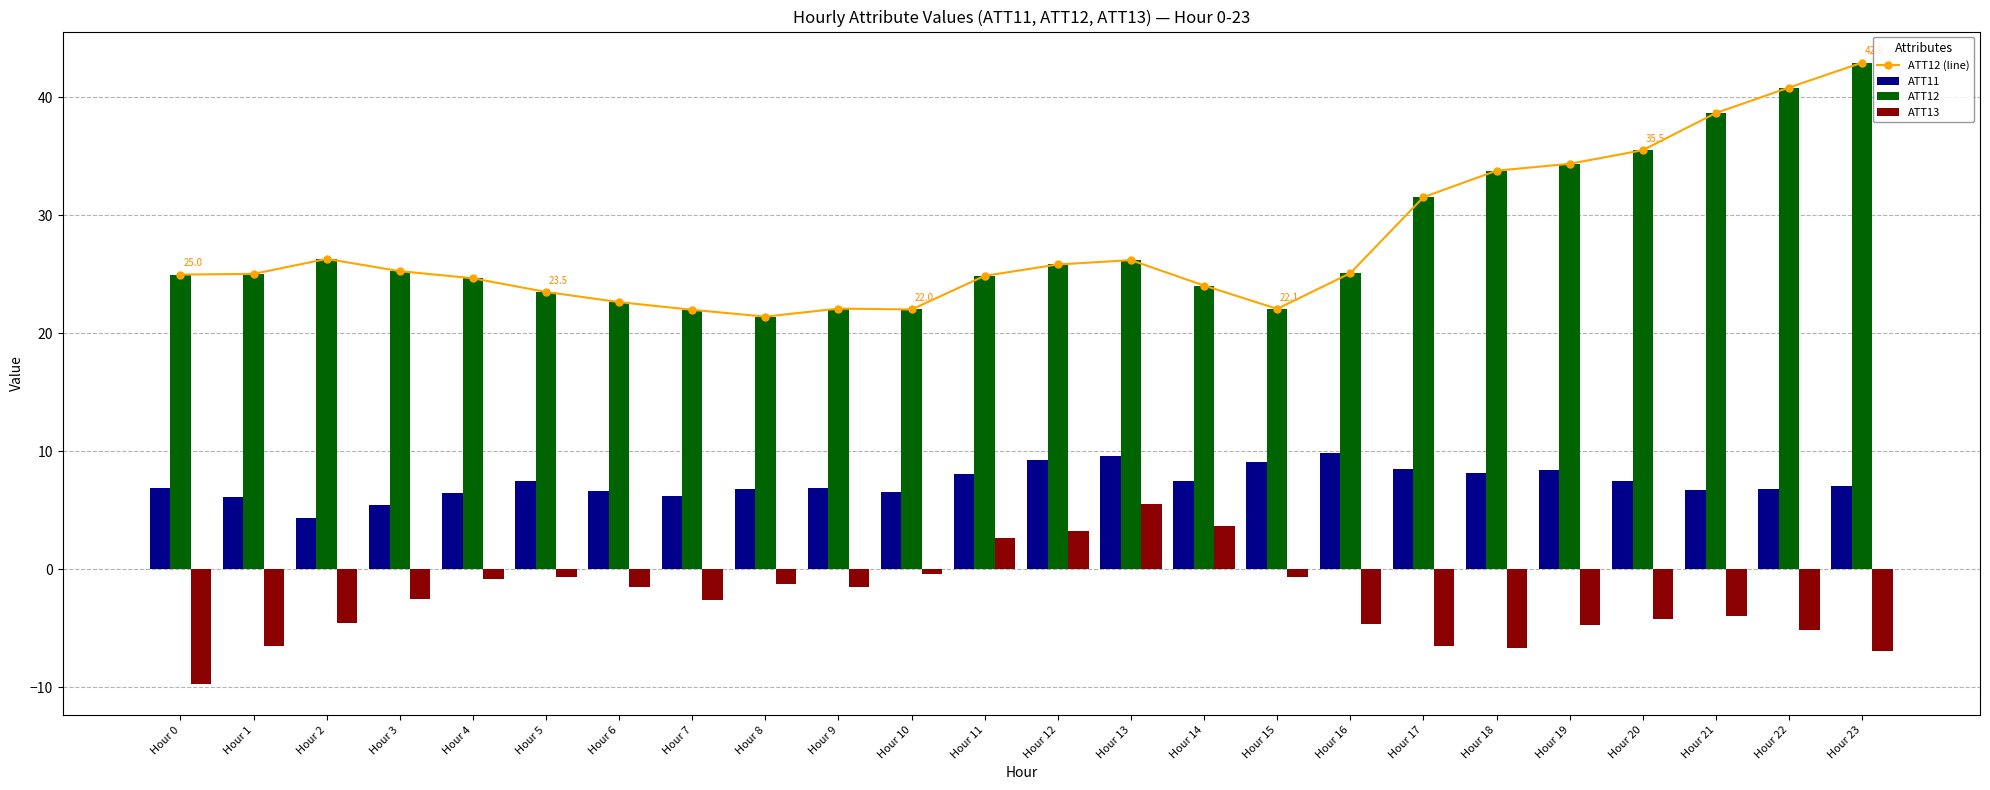

Between Hour 9 and Hour 14, which is larger?

Hour 14